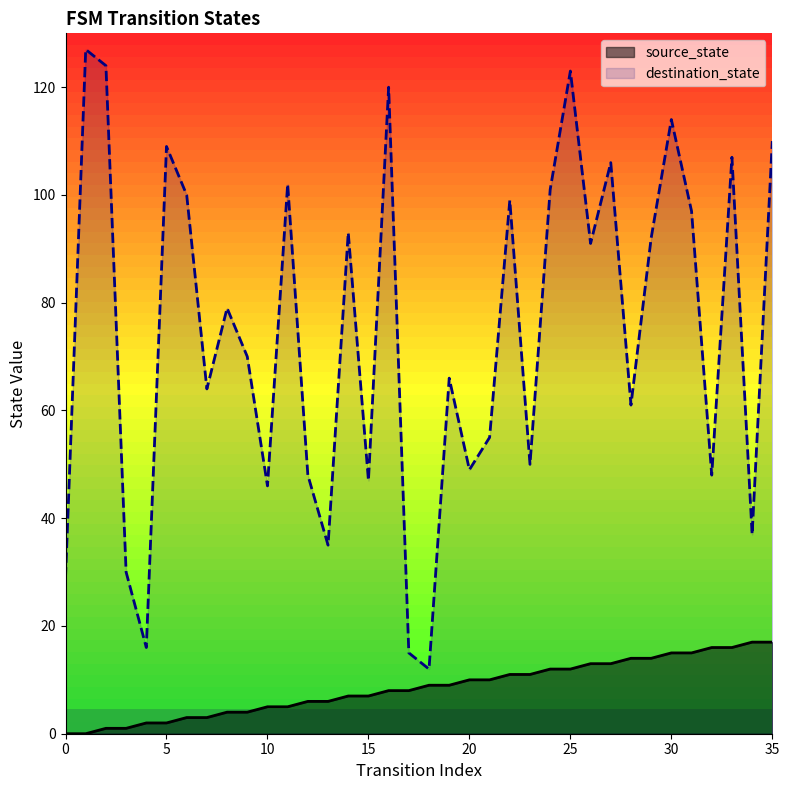

The value of destination_state at 18 is 12. True or false?

True